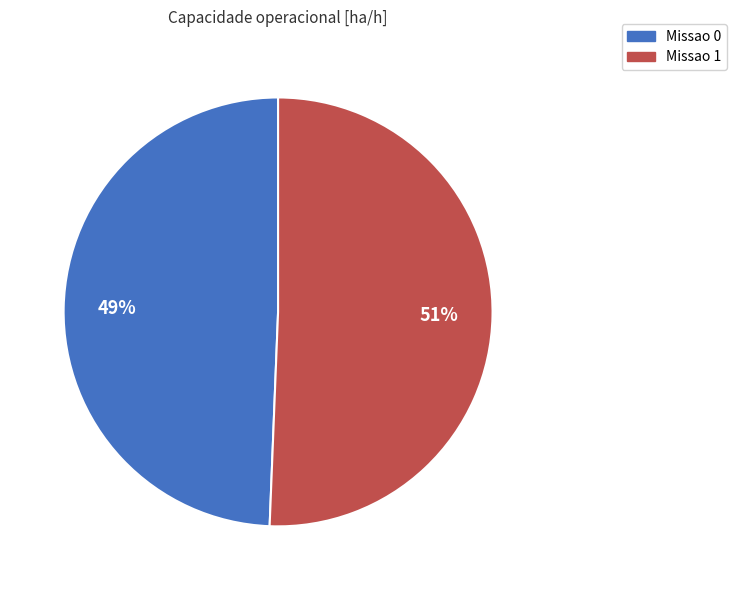

The Missao 1 slice represents 51% of the pie. True or false?

True